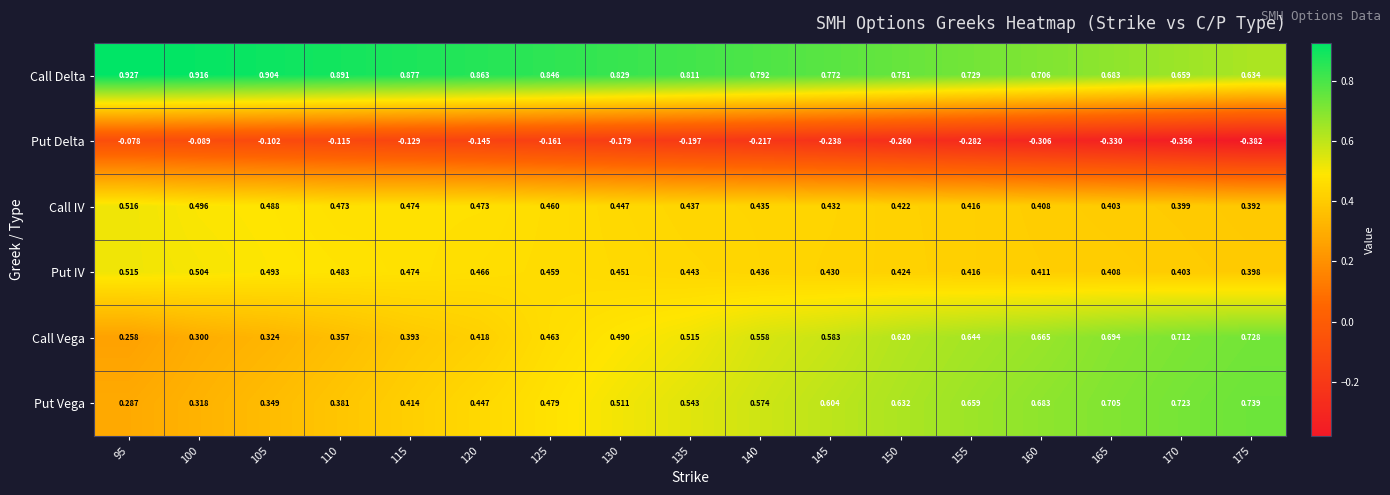

At which category does the chart reach its minimum across all series?

175